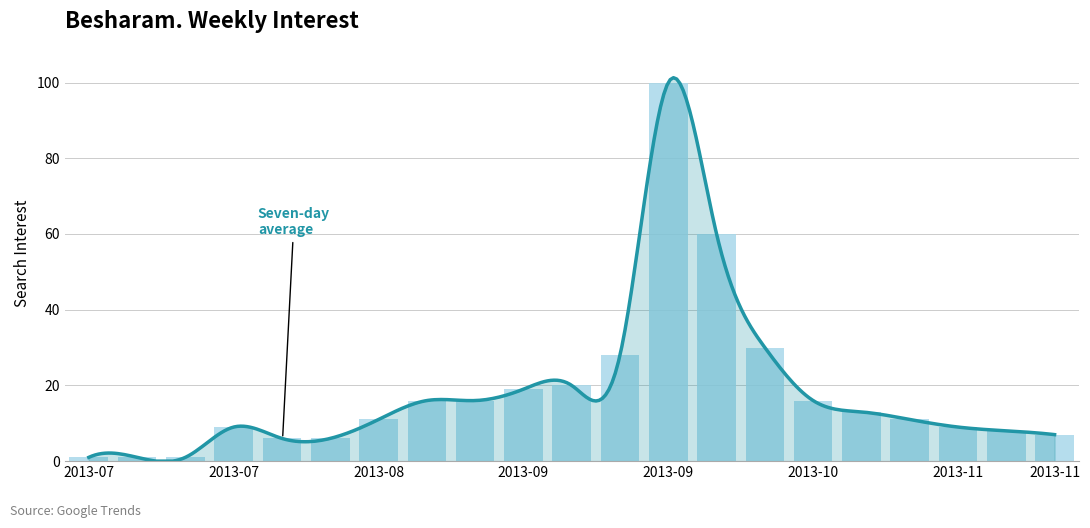

Does the chart contain stacked bars?

No